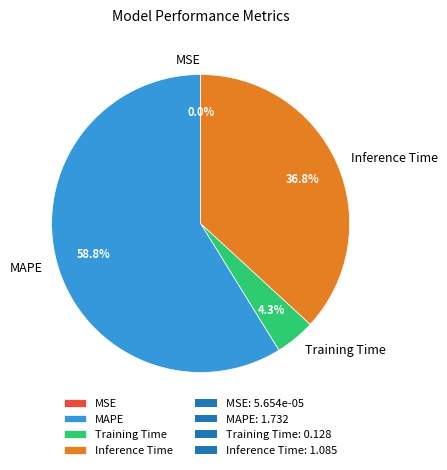

Between MAPE and Inference Time, which is larger?

MAPE